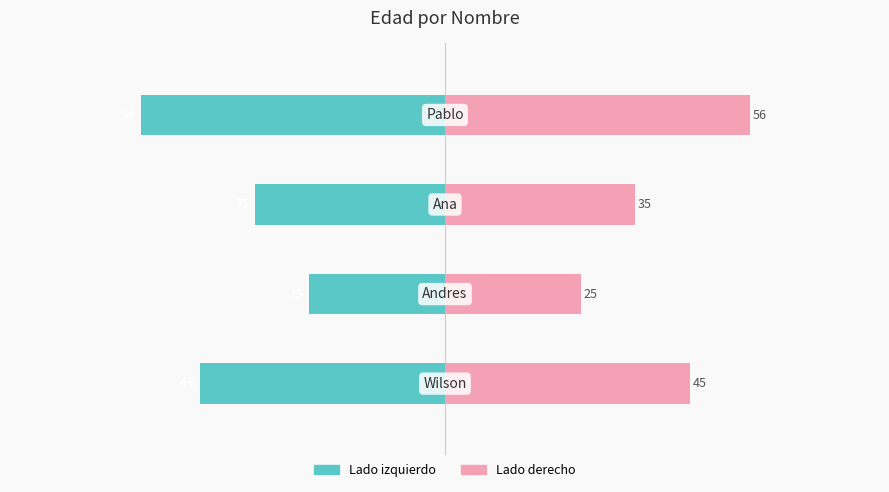

How many data points in Edad (derecha) are above 45?

1